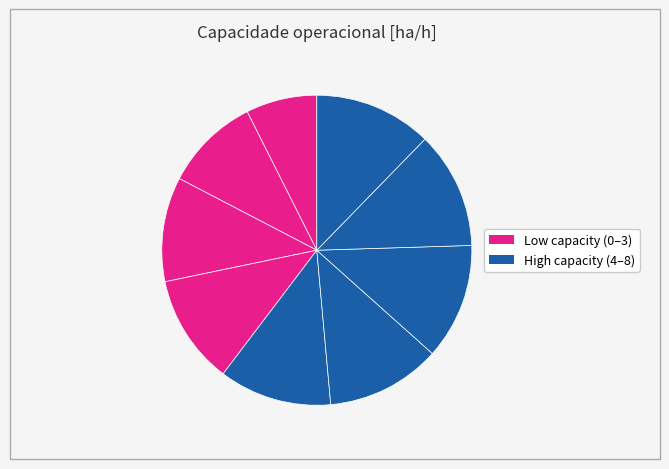

How many segments does this pie chart have?

9